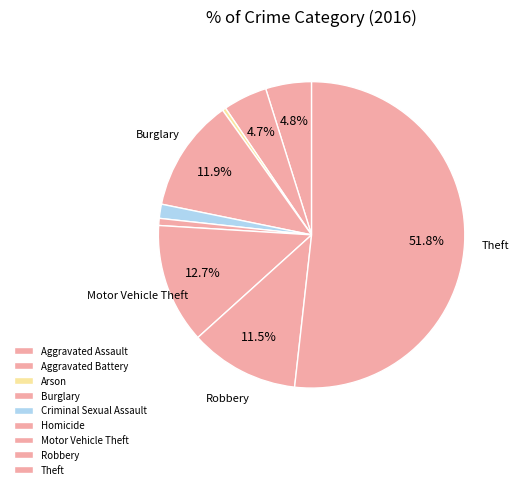

How many slices are in this pie chart?

9